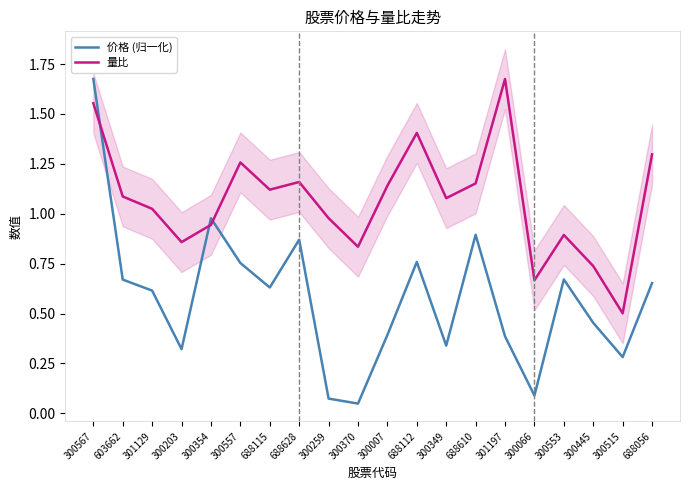

Where is 价格 (归一化) nearest to the value 0?

300370